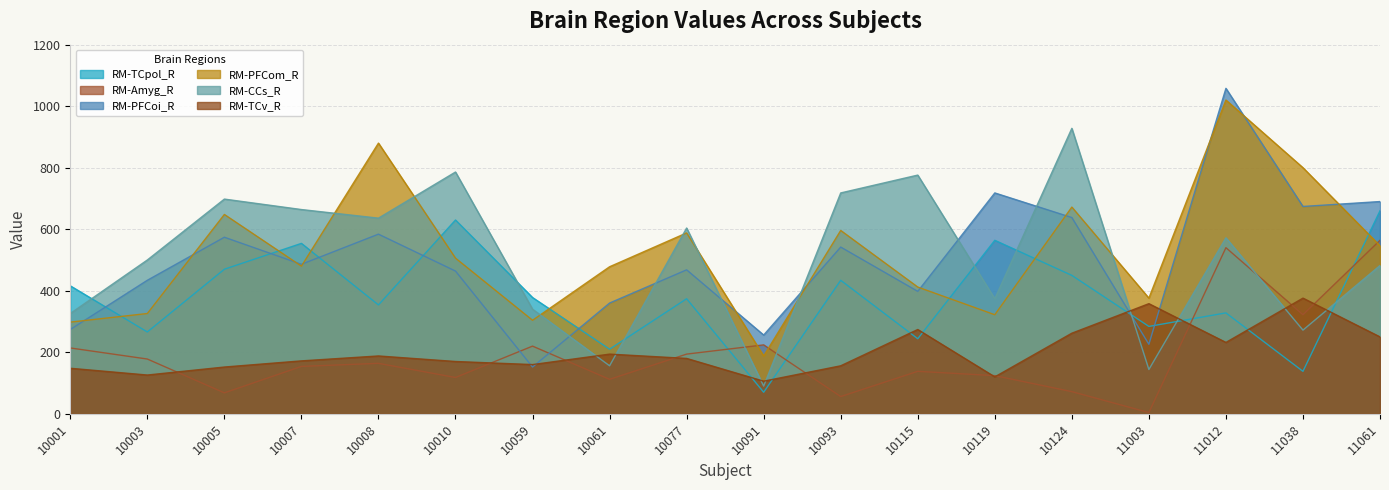

How many intersections are there between RM-PFCom_R and RM-Amyg_R?

3